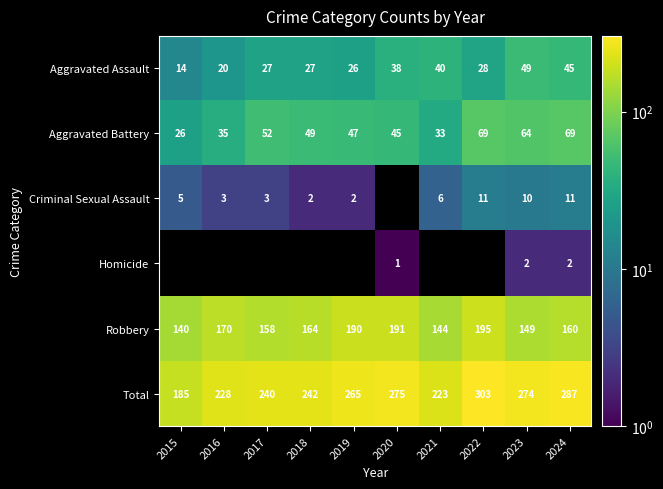

Is the value of Robbery at 2016 greater than the value of Aggravated Assault at 2021?

Yes